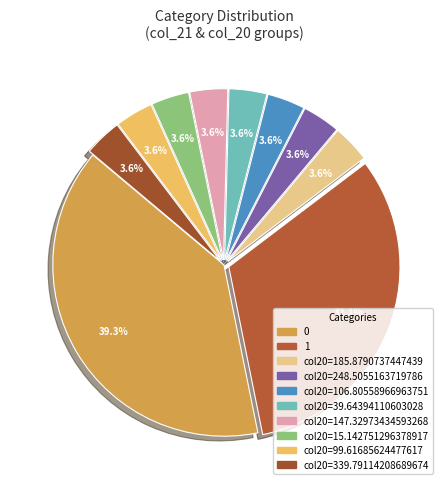

How many slices are in this pie chart?

10